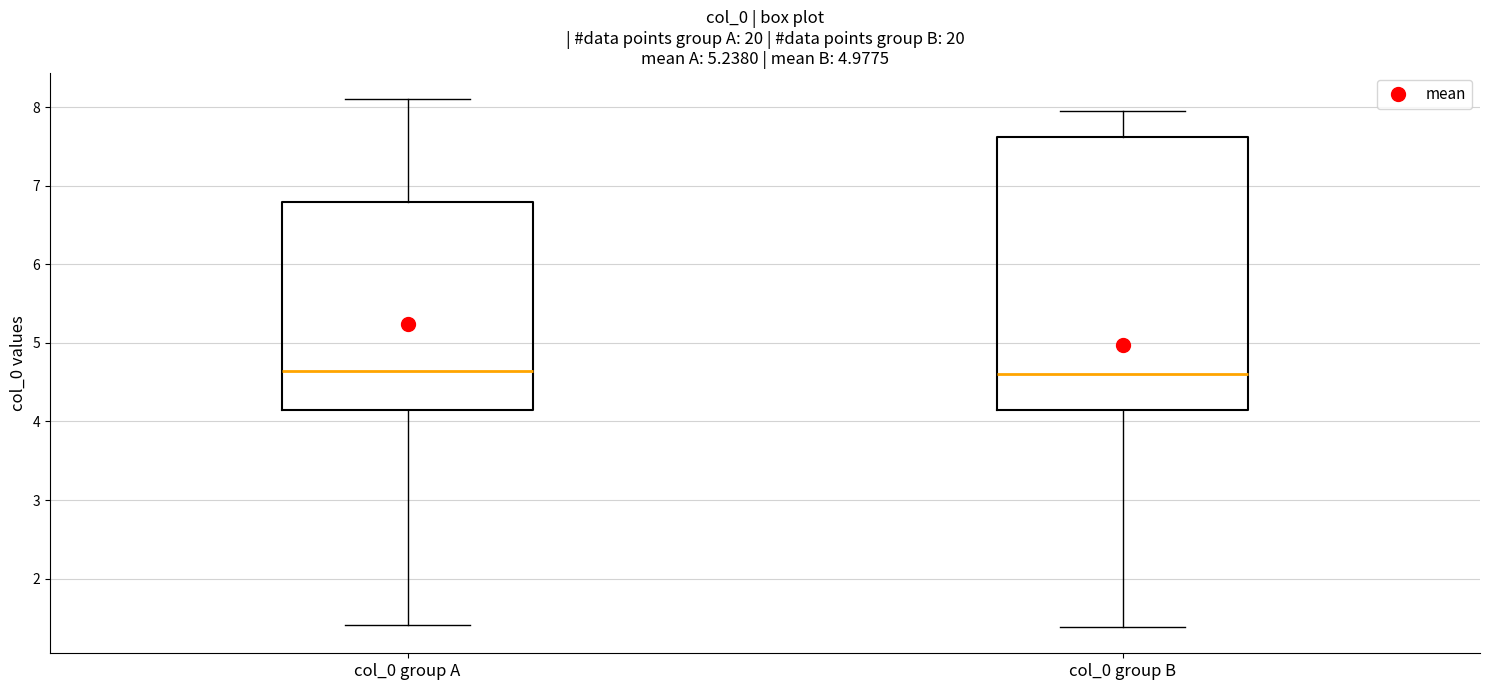

Reading left to right, transcribe this box plot: for each box, give where its median line is, the range the box spans, and where its two whiskers end, as read against the y-axis. The values are not printed on the chart, so give them approximately, as read against the axis.

col_0 group A: median 4.6, box 4.1 to 6.8, whiskers 1.4 to 8.1
col_0 group B: median 4.6, box 4.1 to 7.6, whiskers 1.4 to 7.9